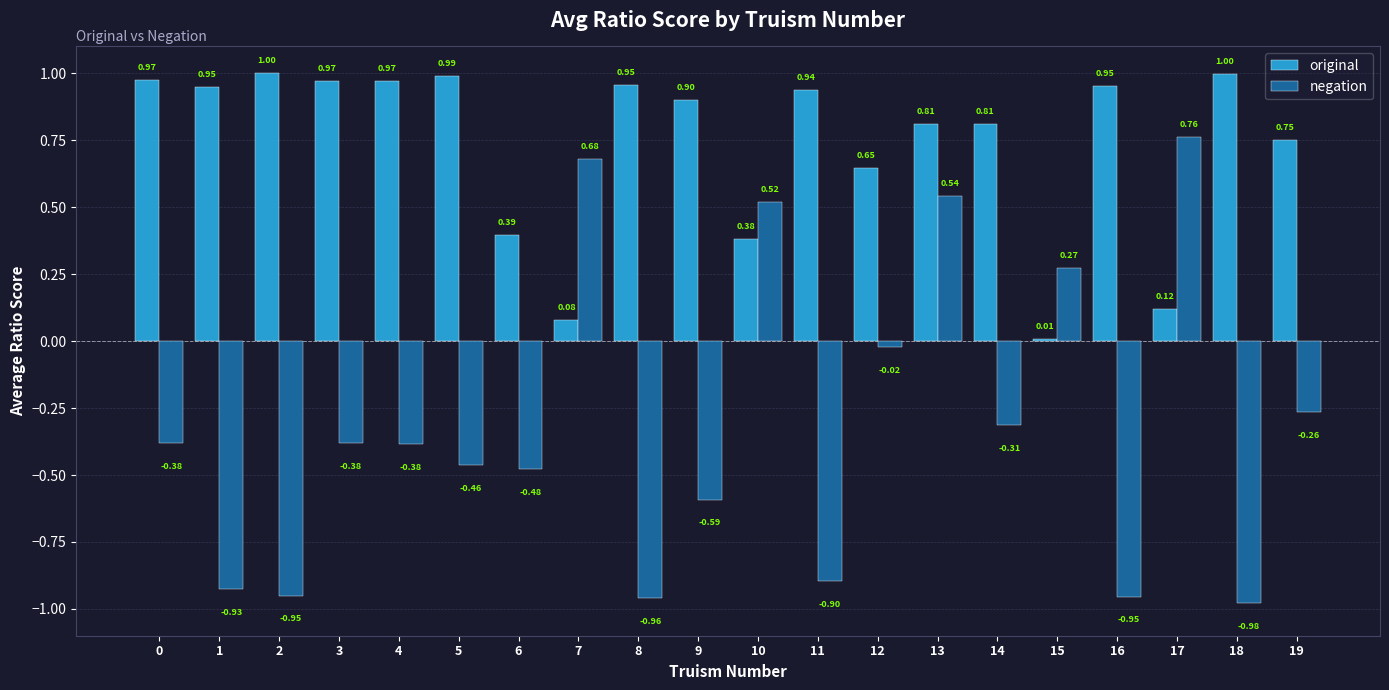

At which label does original reach its peak?

2